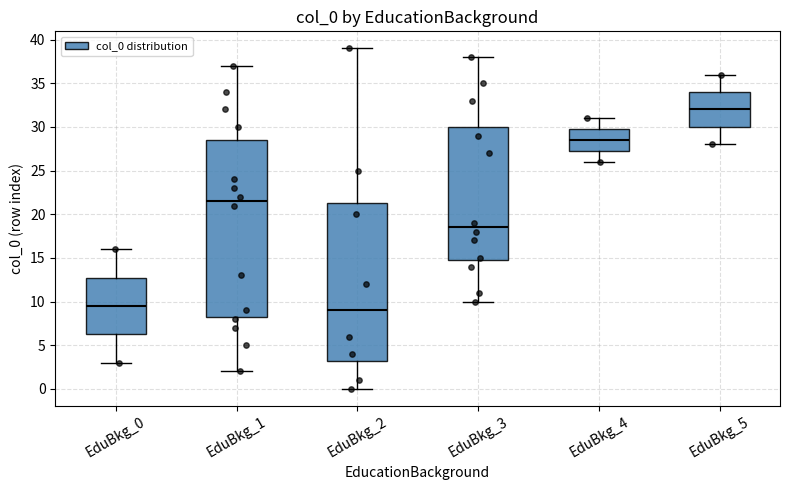

Reading left to right, read every box against the y-axis: the position of its median line, the range the box covers, and the ends of its whiskers. The values are not printed on the chart, so give them approximately, as read against the axis.

EduBkg_0: median 9.5, box 6.5 to 13.0, whiskers 3.0 to 16.0
EduBkg_1: median 21.5, box 8.5 to 28.5, whiskers 2.0 to 37.0
EduBkg_2: median 9.0, box 3.5 to 21.5, whiskers 0.0 to 39.0
EduBkg_3: median 18.5, box 15.0 to 30.0, whiskers 10.0 to 38.0
EduBkg_4: median 28.5, box 27.5 to 30.0, whiskers 26.0 to 31.0
EduBkg_5: median 32.0, box 30.0 to 34.0, whiskers 28.0 to 36.0